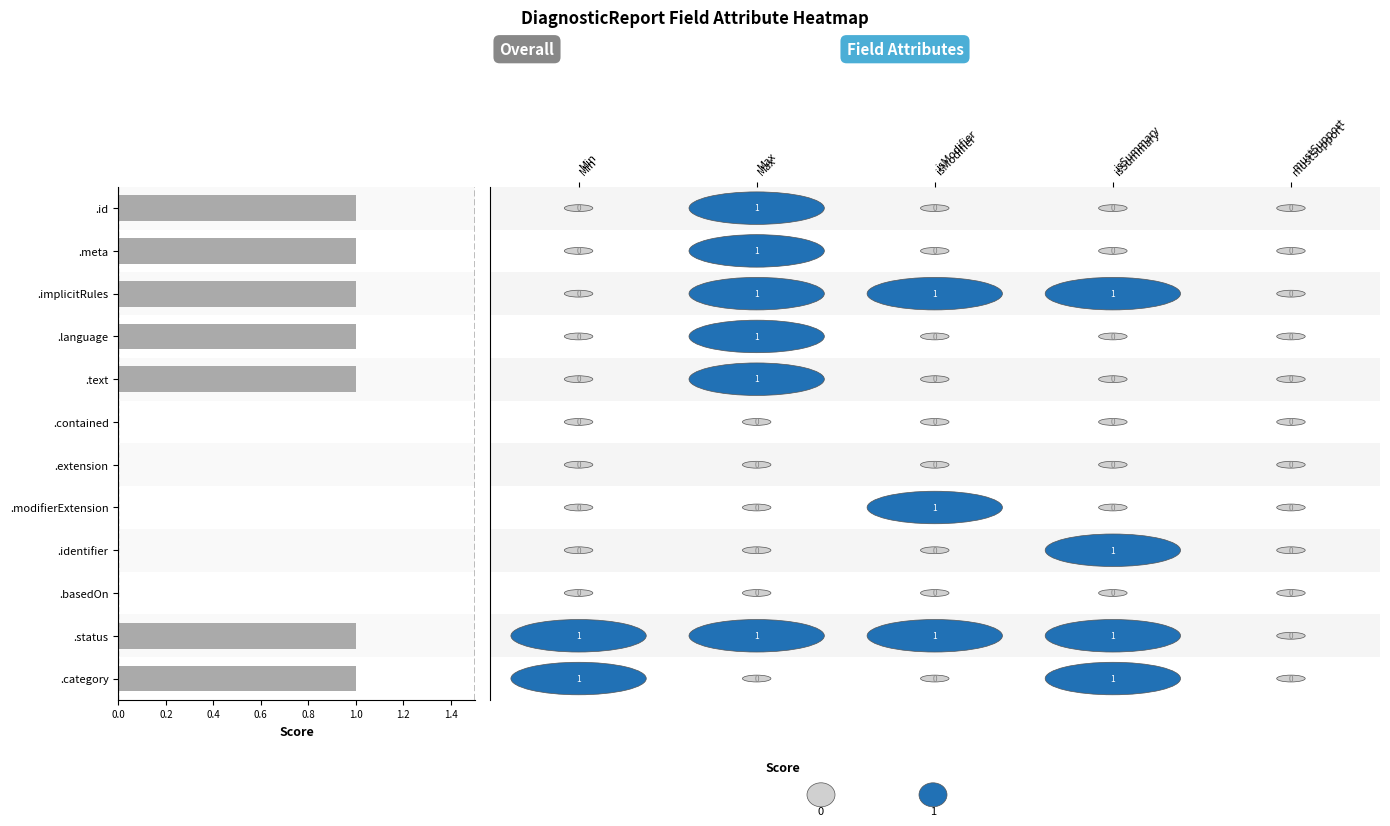

True or false: the data shows 0 at .category.

False